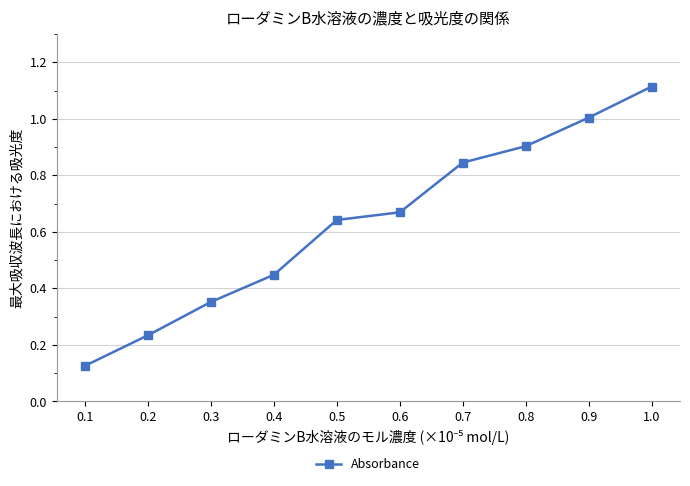

True or false: the data has more than 0 interior local peaks.

False